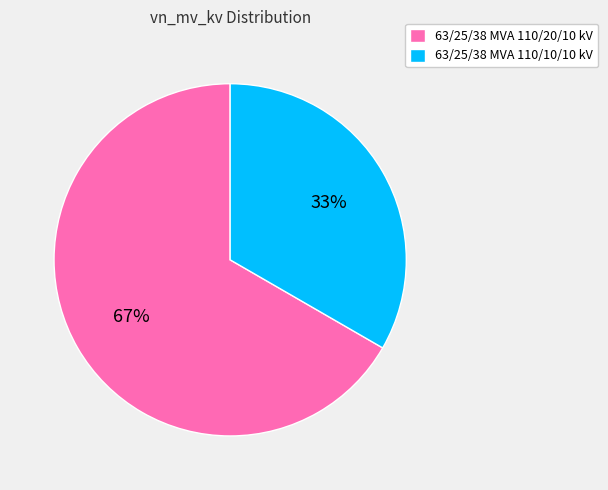

The 63/25/38 MVA 110/20/10 kV slice represents 67% of the pie. True or false?

True